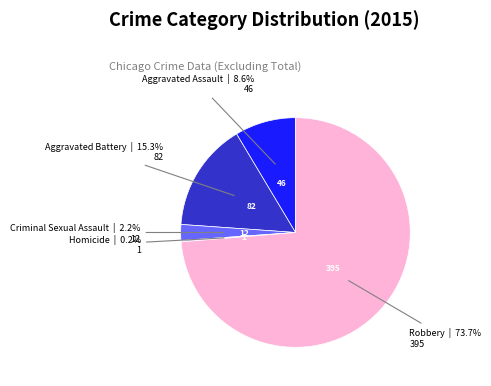

Does any single category account for the majority?

Yes